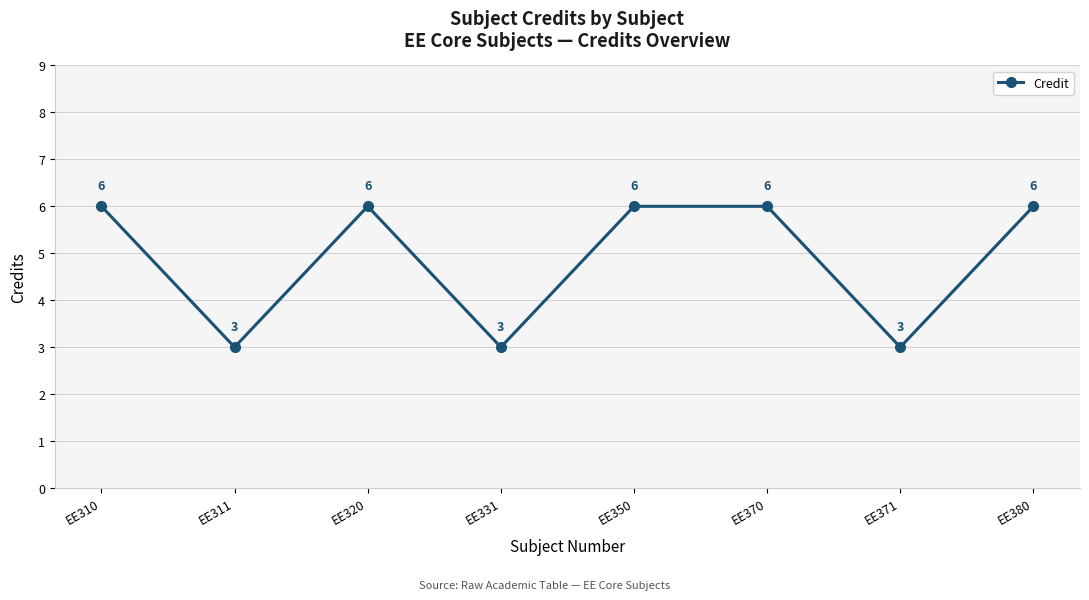

Does the chart have visible grid lines?

Yes